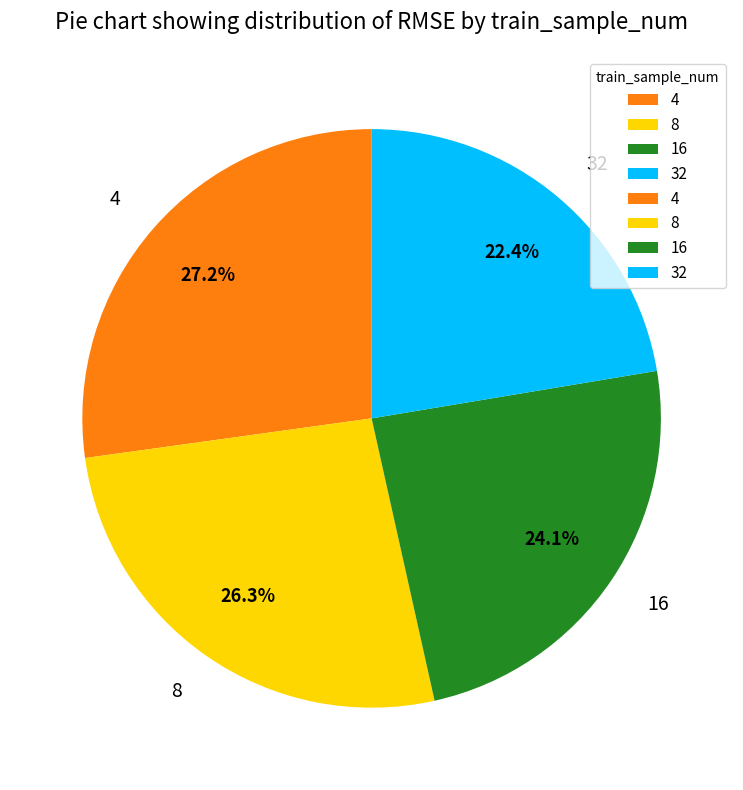

Is there any slice that represents more than half of the pie?

No